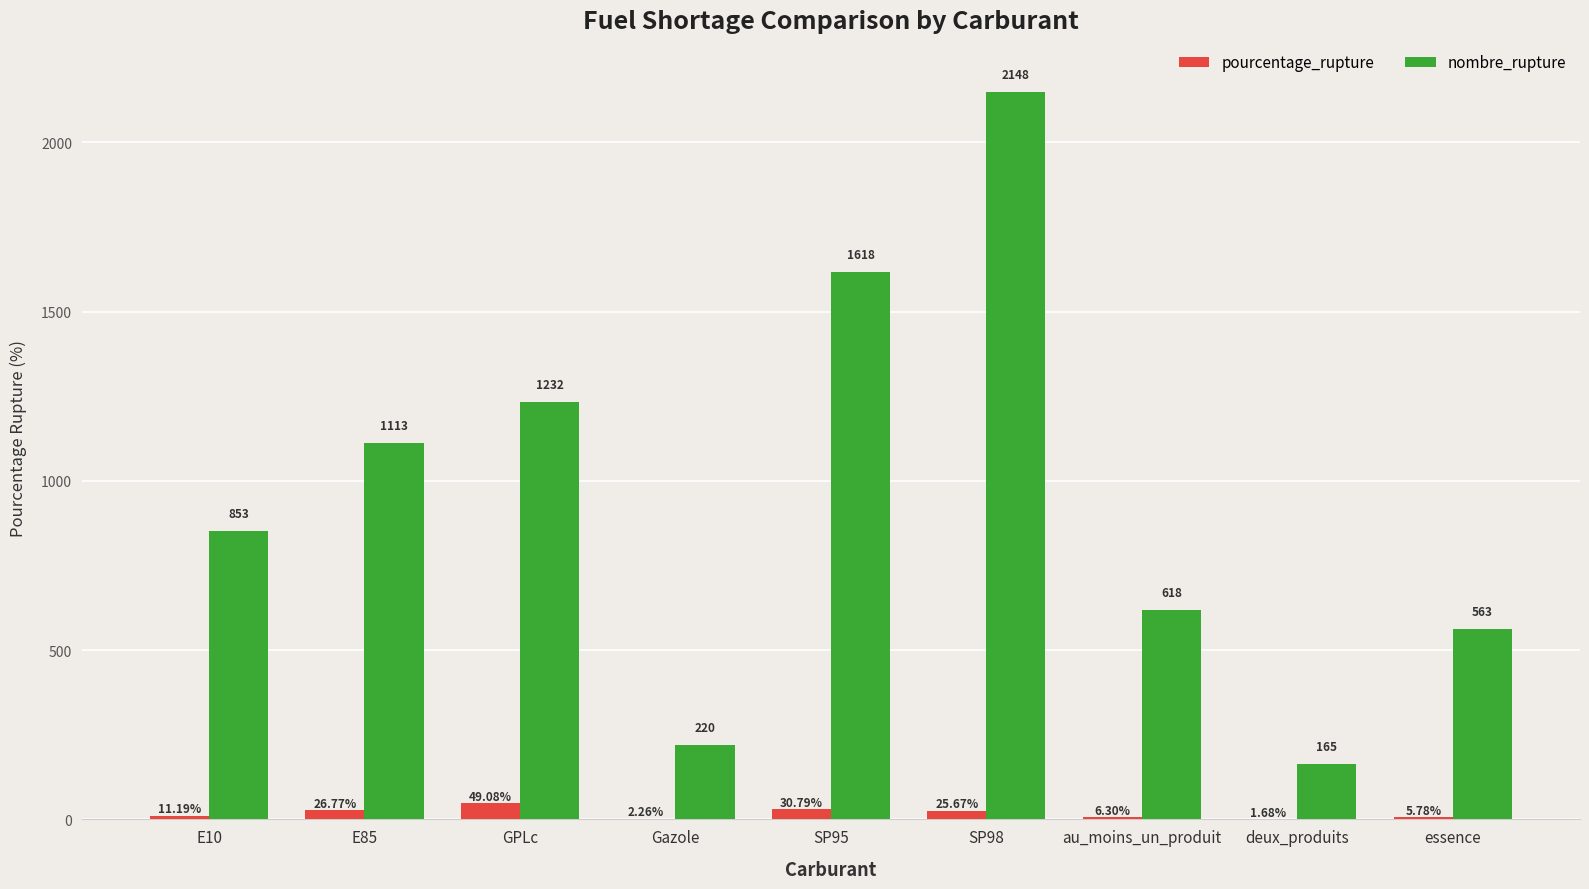

Is the value of pourcentage_rupture at deux_produits greater than the value of nombre_rupture at au_moins_un_produit?

No